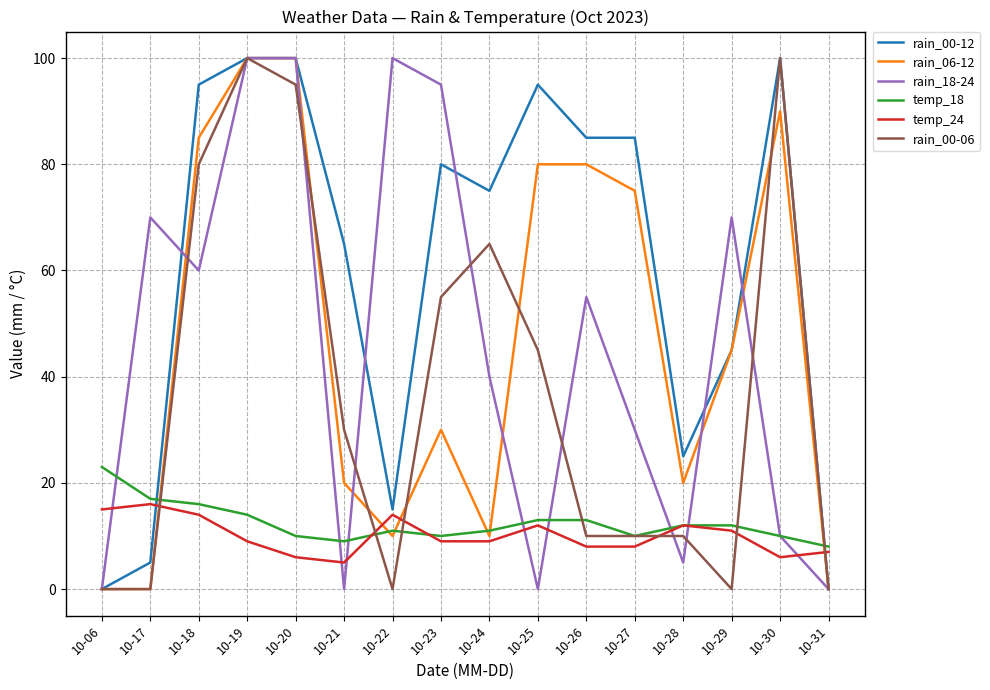

What is the maximum value shown in the chart?

100